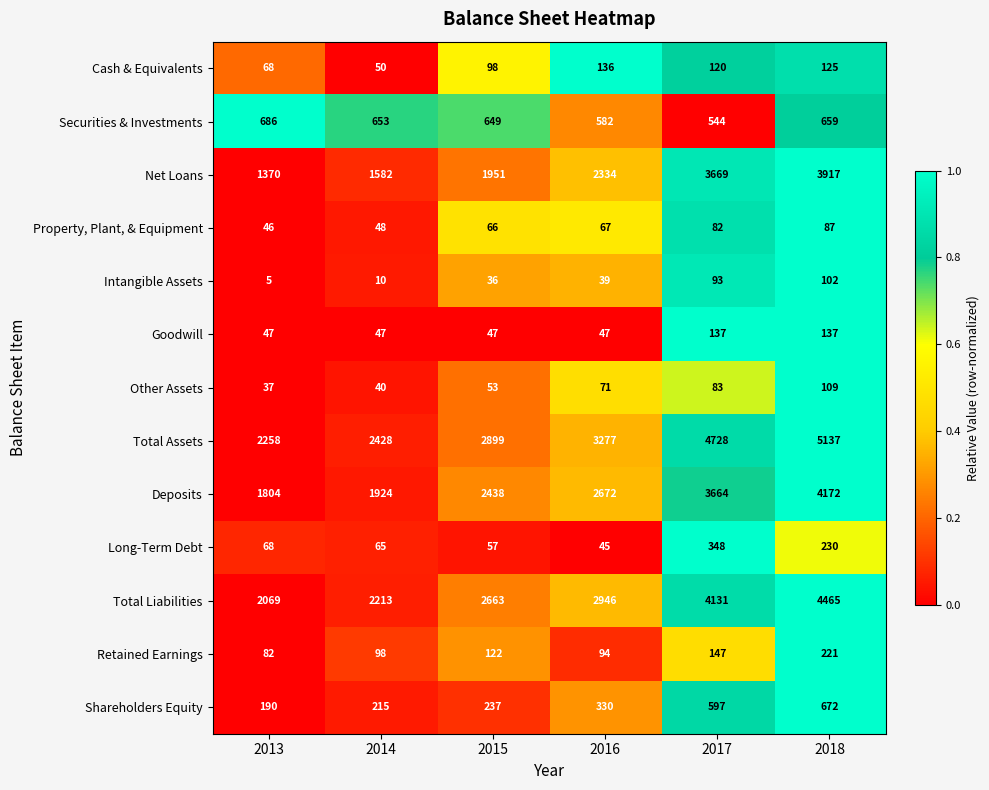

Read the Net Loans value at 2013, to the nearest 100.

1400